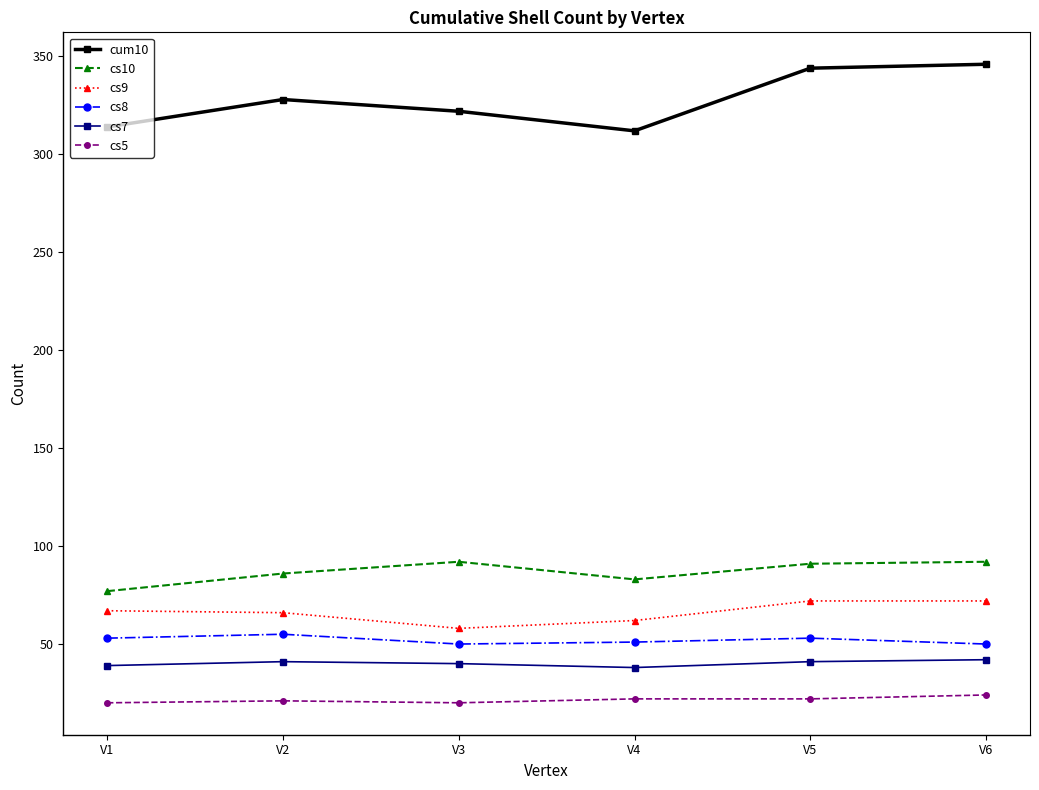

What is the value of the cum10 point at the 5th from the left?

344